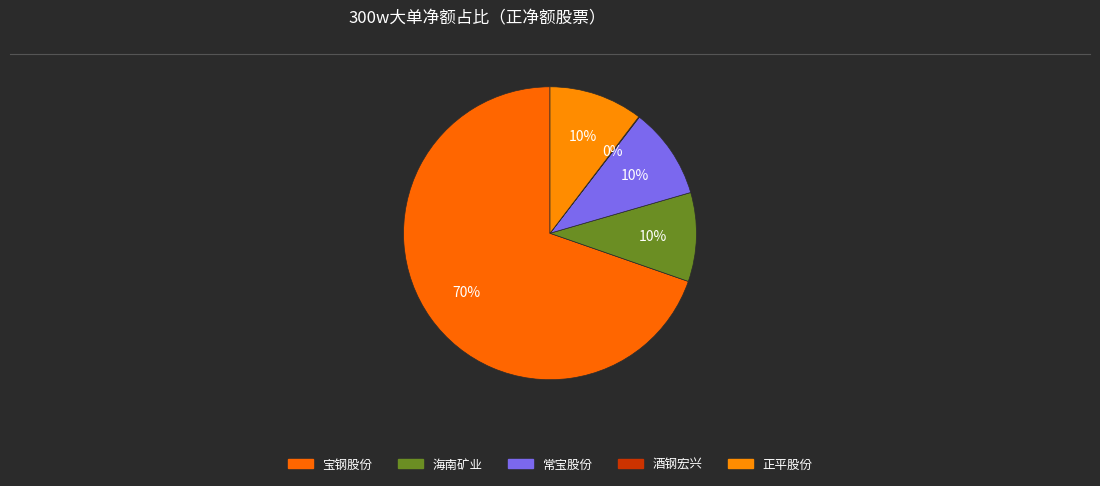

Does 常宝股份 account for over 50% of the chart?

No